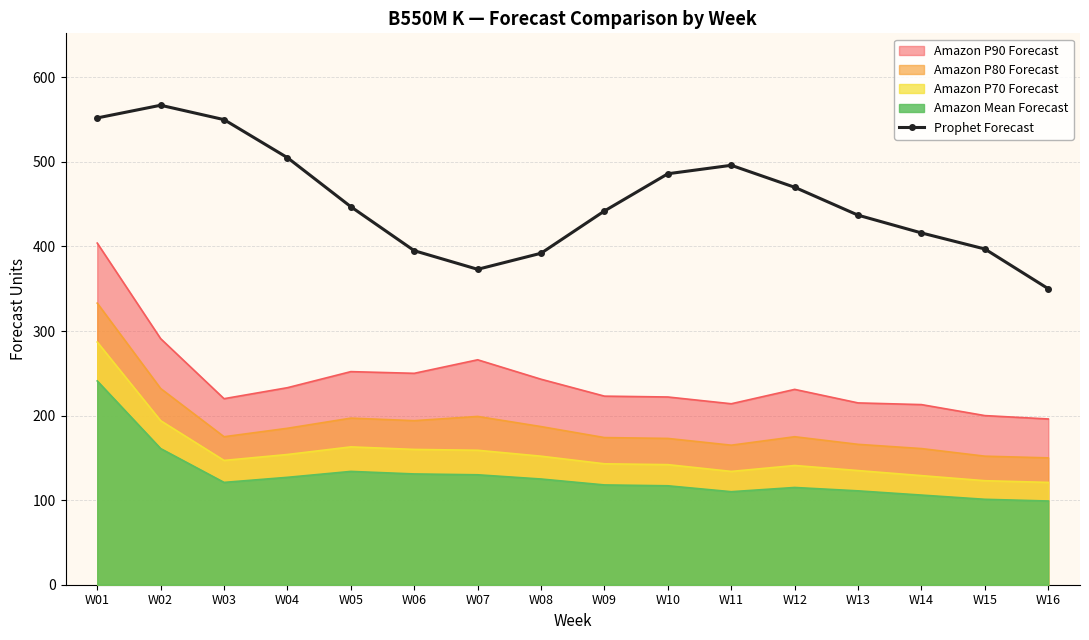

The value at W11 is 496. True or false?

True